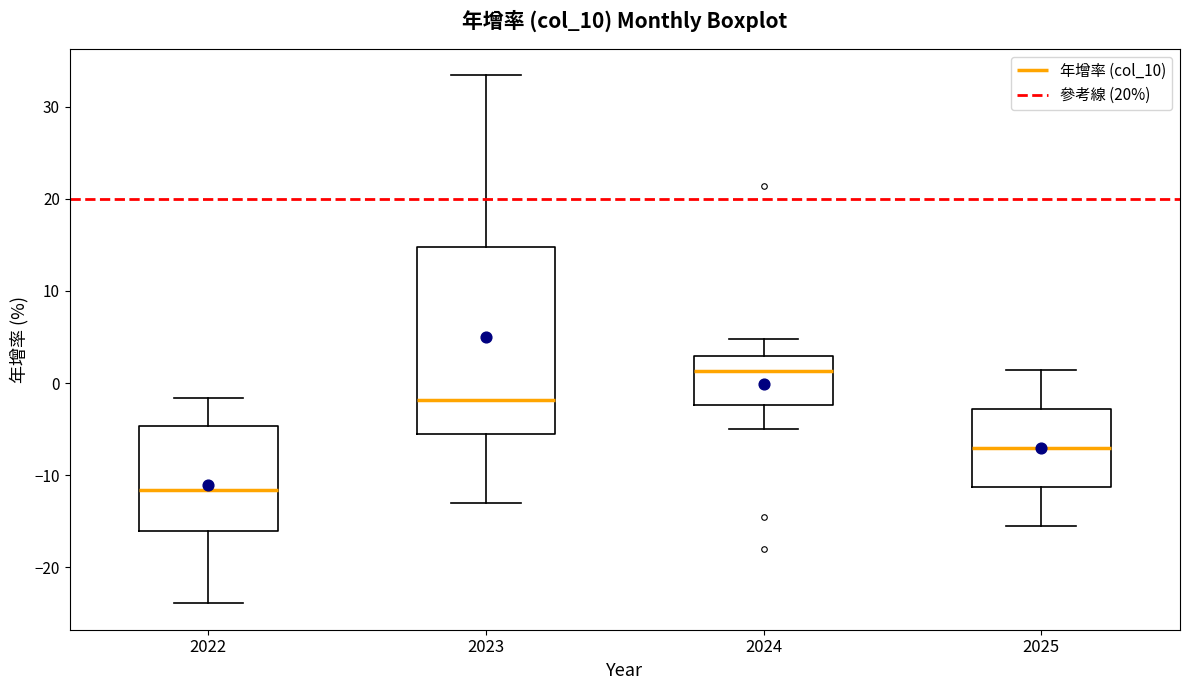

Reading left to right, read every box against the y-axis: the position of its median line, the range the box covers, and the ends of its whiskers. The values are not printed on the chart, so give them approximately, as read against the axis.

2022: median -12, box -16 to -5, whiskers -24 to -2
2023: median -2, box -5 to 15, whiskers -13 to 33
2024: median 1, box -2 to 3, whiskers -5 to 5
2025: median -7, box -11 to -3, whiskers -15 to 1